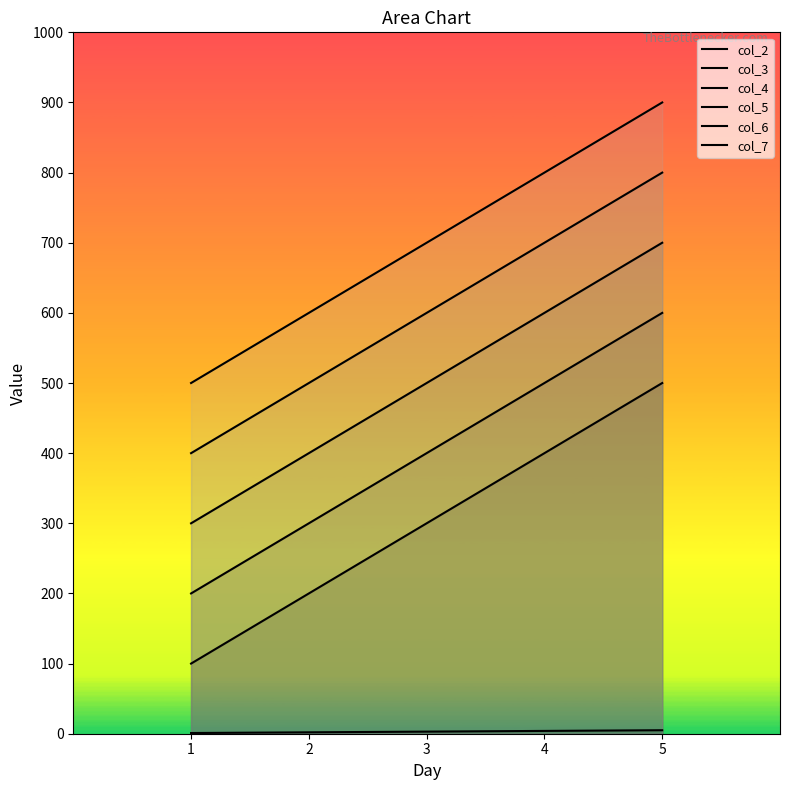

What is the lowest value of the col_4 series?

200